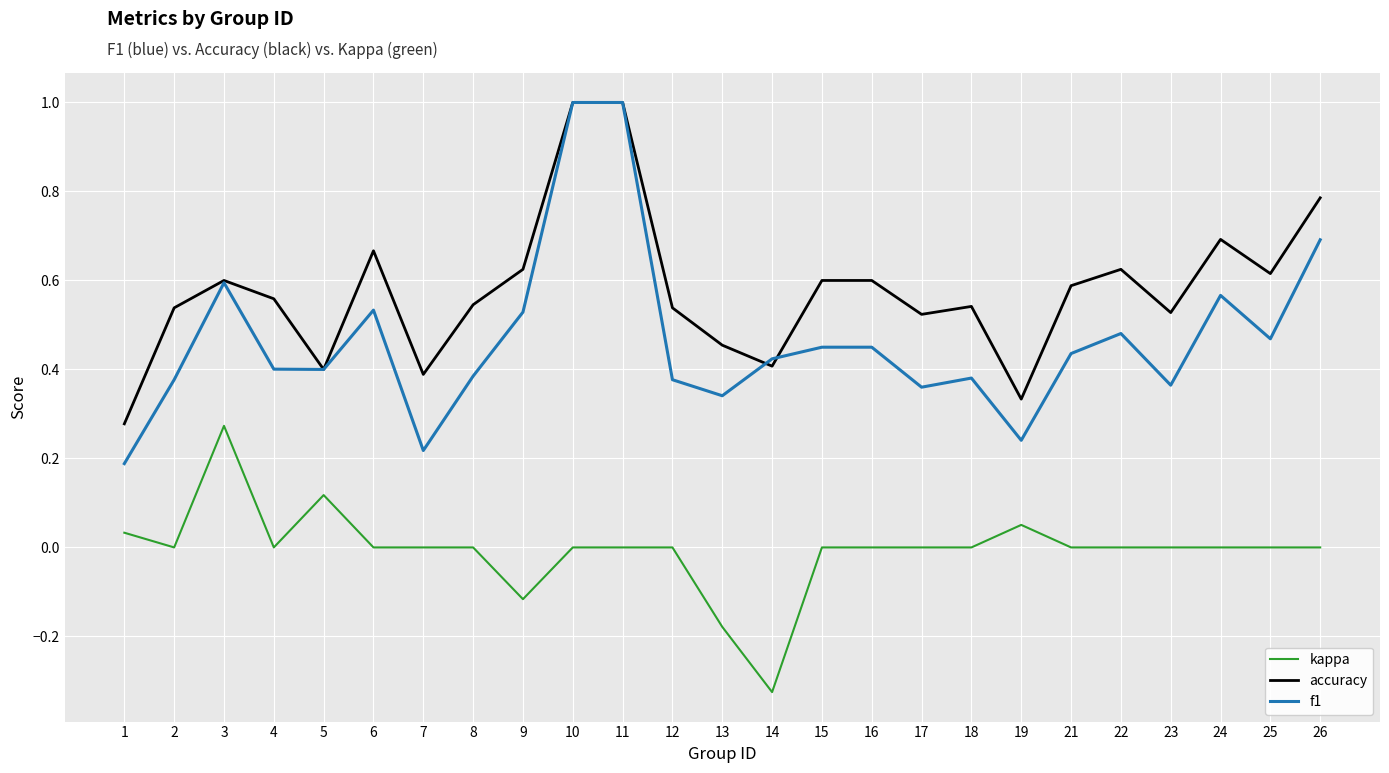

Is it true that f1 equals 0.4 at 18?

True